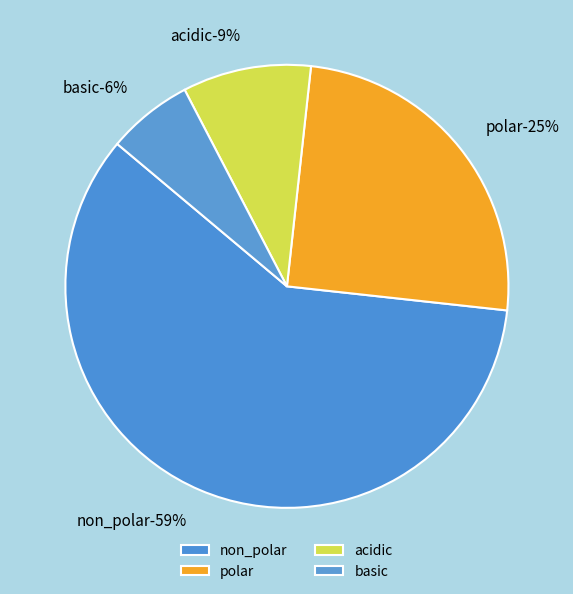

Is there a majority slice in this chart?

Yes